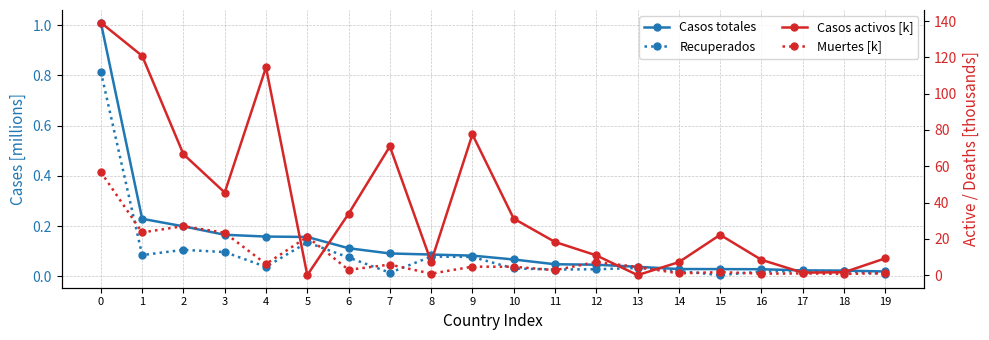

Reading left to right, extract all data points from this chart.

Casos totales: 1.0	0.2	0.2	0.2	0.2	0.2	0.1	0.1	0.1	0.1	0.1	0.0	0.0	0.0	0.0	0.0	0.0	0.0	0.0	0.0
Recuperados: 0.8	0.1	0.1	0.1	0.0	0.1	0.1	0.0	0.1	0.1	0.0	0.0	0.0	0.0	0.0	0.0	0.0	0.0	0.0	0.0
Casos activos [k]: 139.2	120.8	66.6	45.5	114.5	0.0	33.8	70.9	7.3	77.6	31.1	18.3	10.9	0.0	7.1	22.2	8.4	1.4	1.6	9.2
Muertes [k]: 56.8	23.5	27.0	23.3	6.1	21.1	2.9	5.8	0.8	4.6	4.6	2.7	7.2	4.5	0.9	1.7	0.8	0.9	0.7	1.1